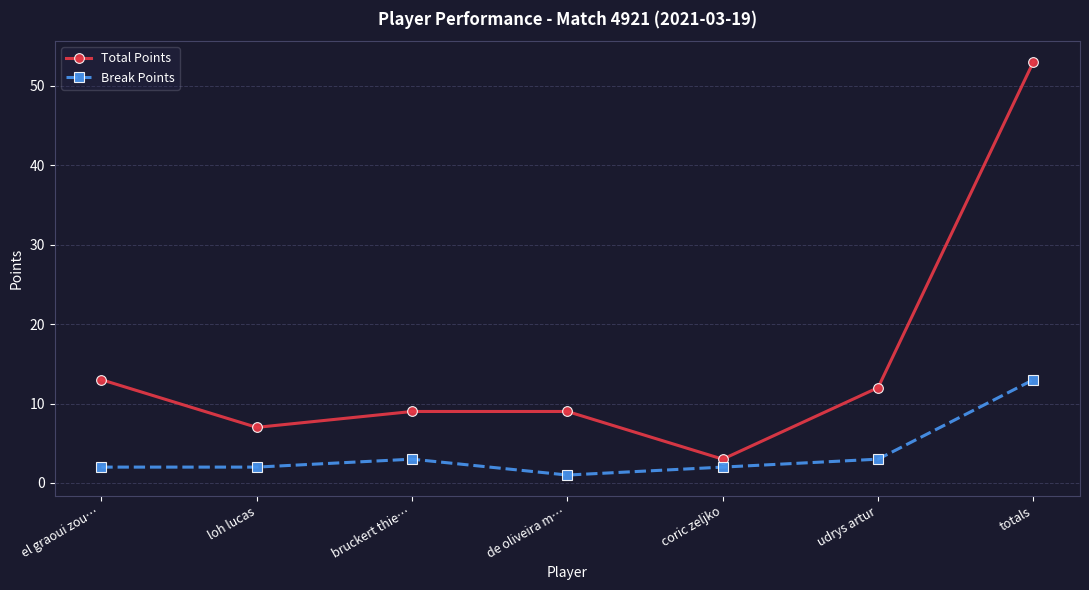

What is the difference between the second highest and minimum values in the Break Points series?

2